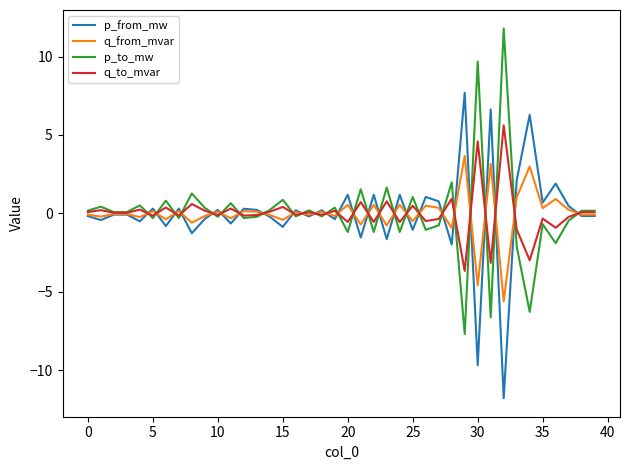

List the series in order of their peak value, highest first.

p_to_mw, p_from_mw, q_to_mvar, q_from_mvar